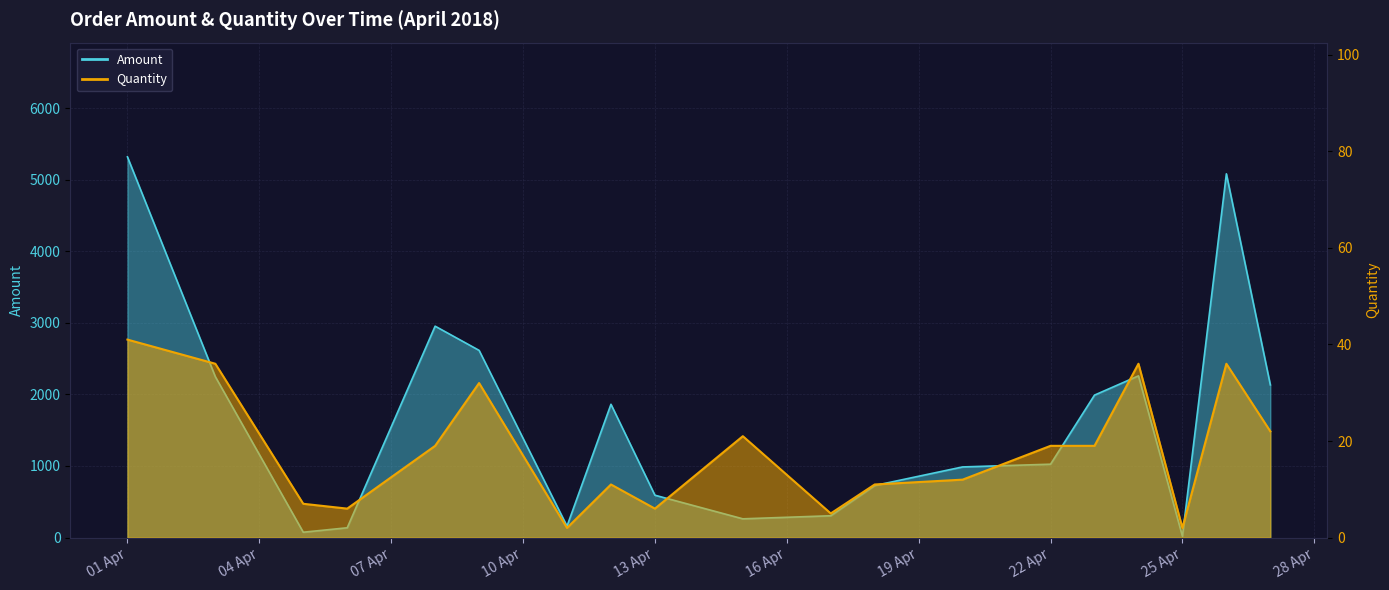

Reading right to left, transcribe all the data shown in this chart.

Amount: 2133	5081	19	2259	1990	1025	987	727	305	262	592	1862	160	2615	2953	137	75	2247	5318
Quantity: 22	36	2	36	19	19	12	11	5	21	6	11	2	32	19	6	7	36	41